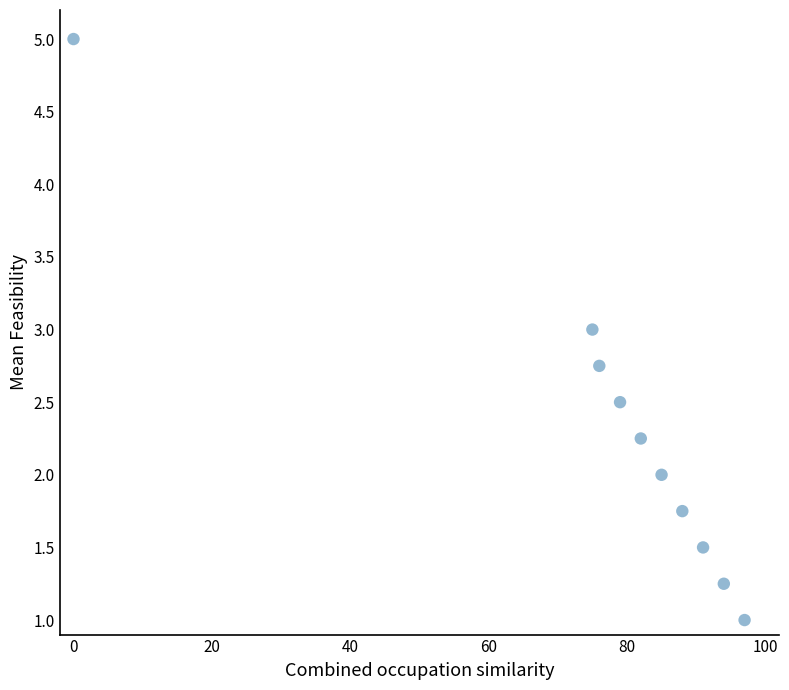

What is the range of Y values (max minus min)?

4.0